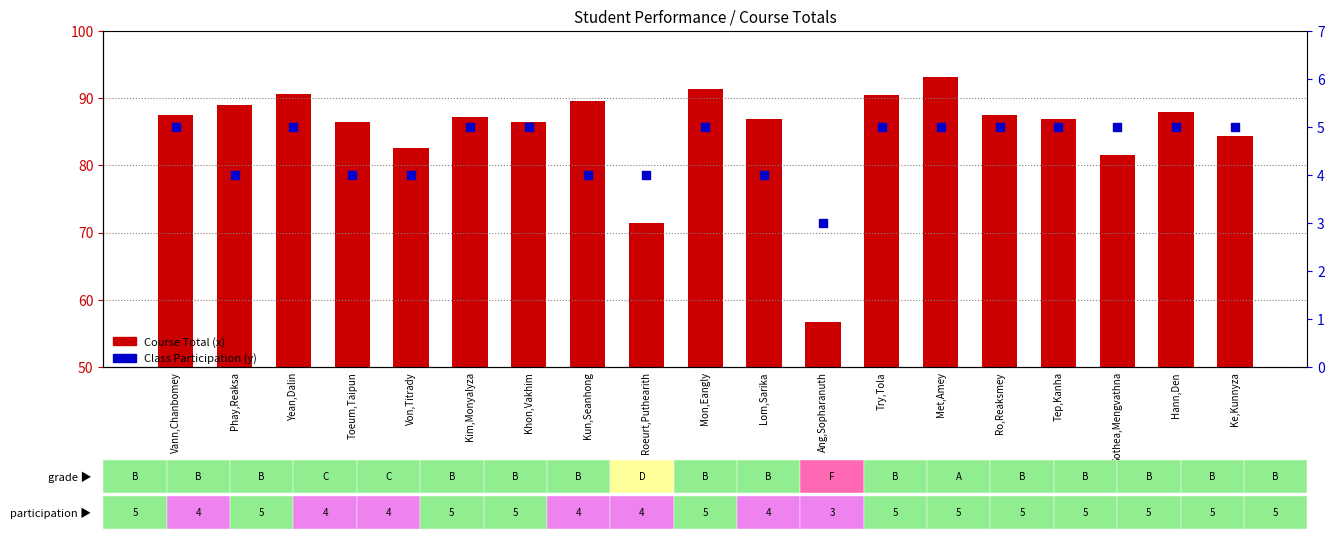

Which series has the widest spread of Y values?

Course Total (x)